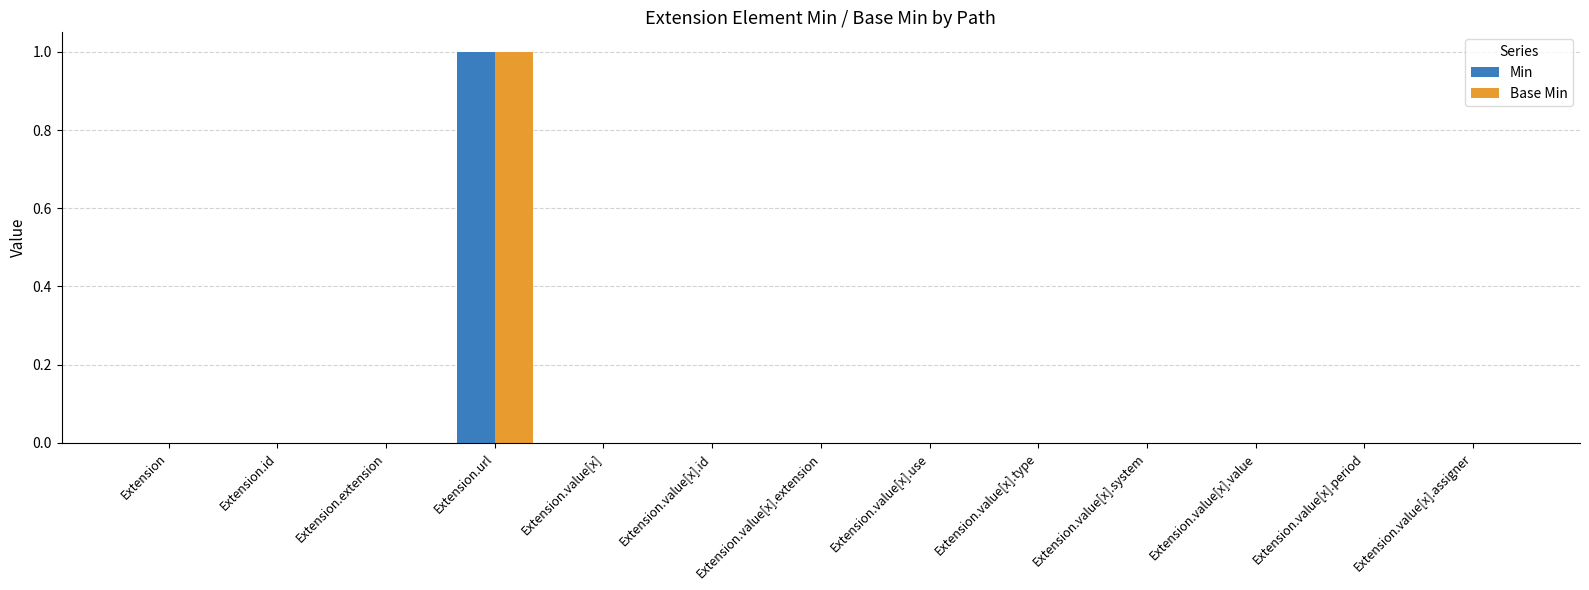

Reading left to right, list all the values displayed in this chart.

Min: 0	0	0	1	0	0	0	0	0	0	0	0	0
Base Min: 0	0	0	1	0	0	0	0	0	0	0	0	0